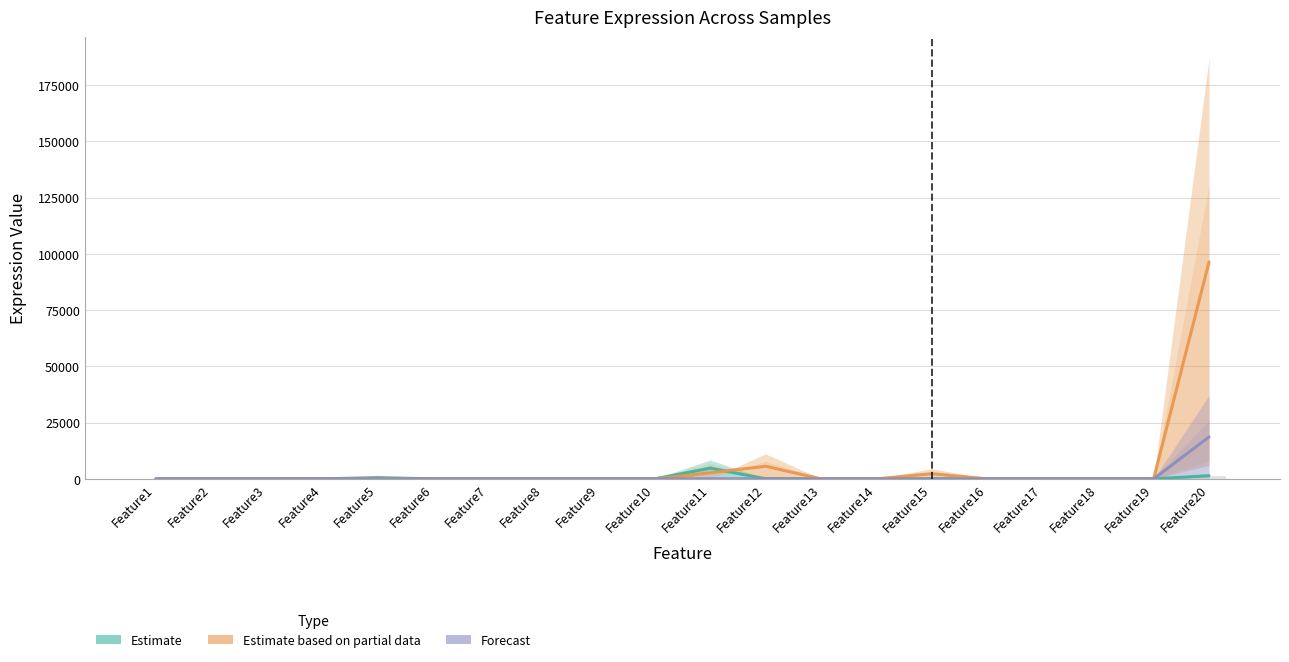

What is the total value across all series at Feature11?

7501.0